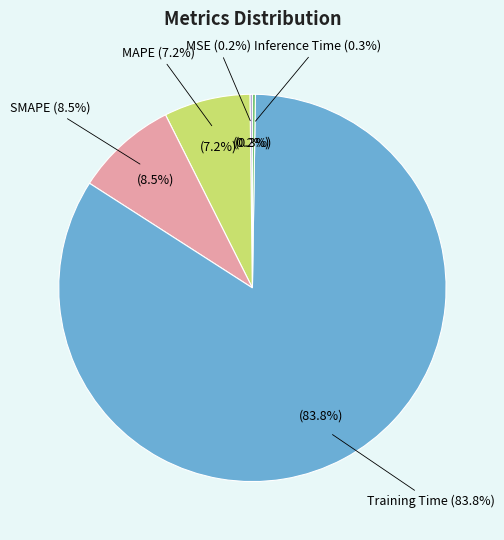

To the nearest percent, what is the difference between the MAPE and MSE slice percentages?

7%